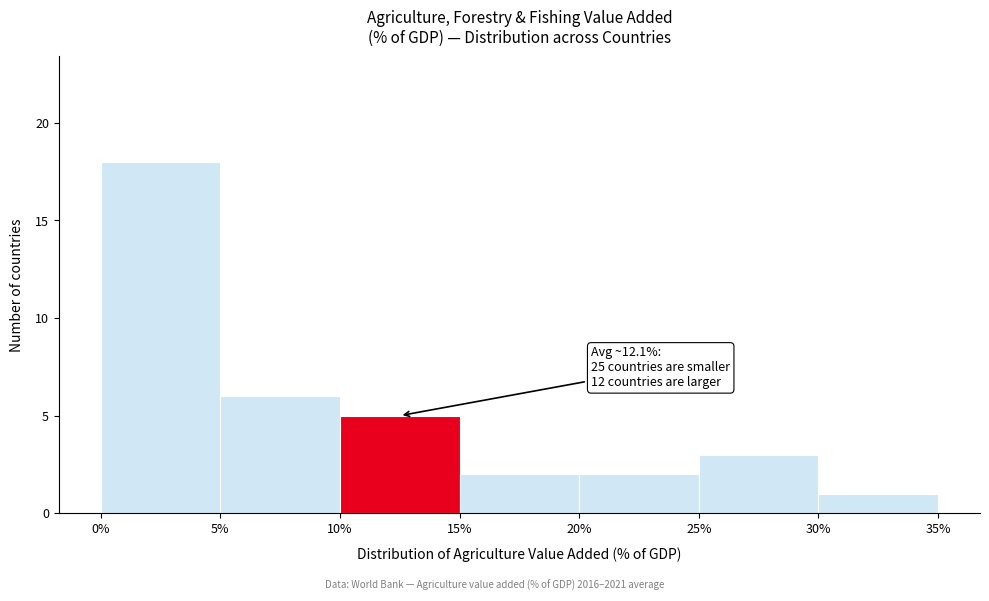

Over which range of the x-axis is the bar tallest?

0% to 5%